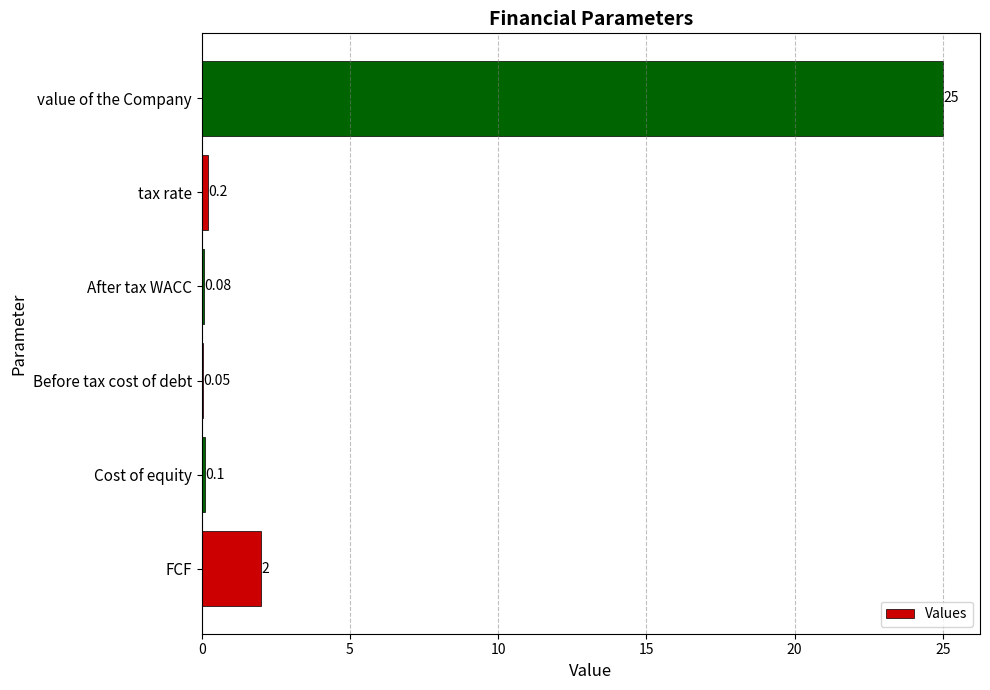

Which category has the highest value across all series?

value of the Company